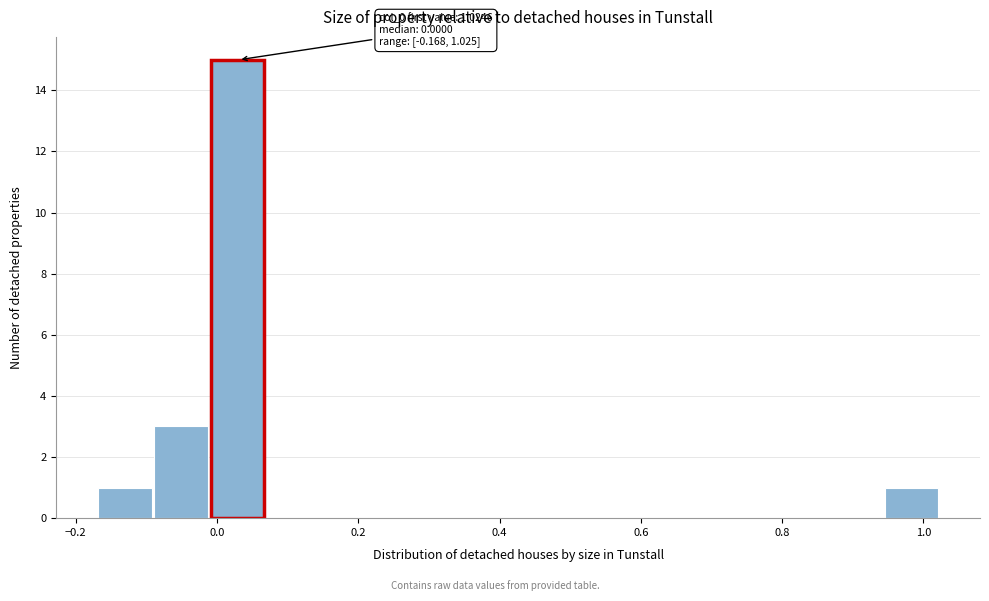

Around what value on the x-axis is the tallest bar? Give the approximate position of its centre, as read against the axis.

0.02